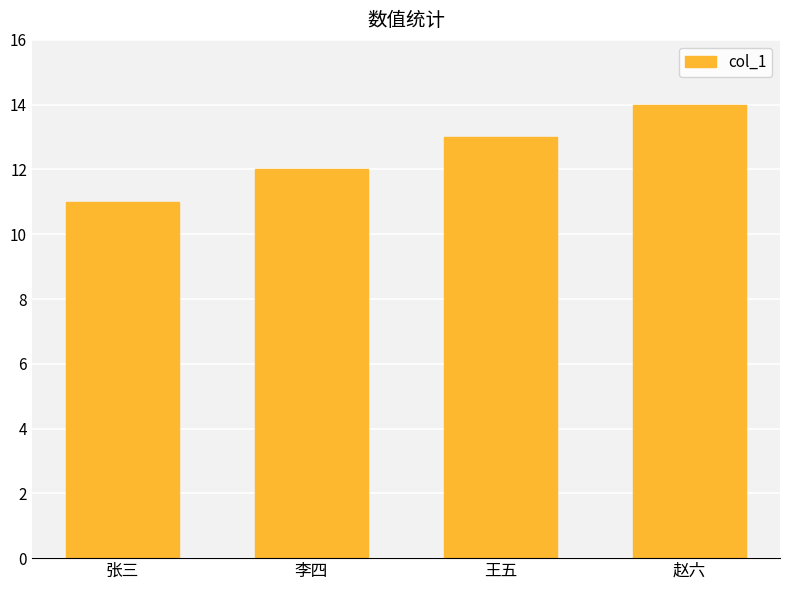

Where is the data nearest to the value 12?

李四